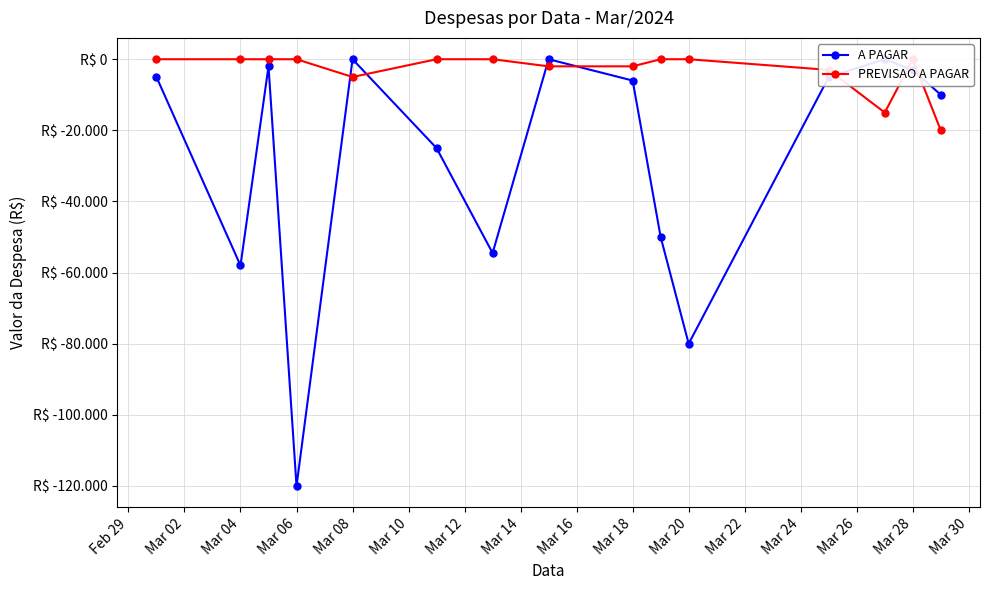

Is it true that A PAGAR equals -2256 at Feb 29?

False